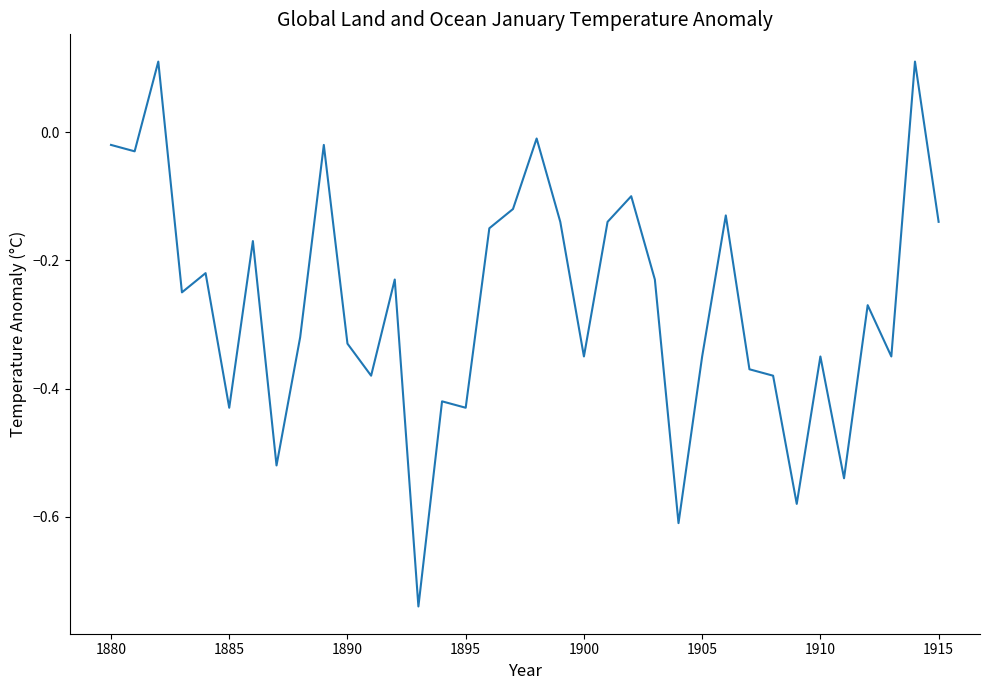

Reading left to right, what are all the values shown in this chart?

-0.0	-0.0	0.1	-0.2	-0.2	-0.4	-0.2	-0.5	-0.3	-0.0	-0.3	-0.4	-0.2	-0.7	-0.4	-0.4	-0.1	-0.1	-0.0	-0.1	-0.3	-0.1	-0.1	-0.2	-0.6	-0.3	-0.1	-0.4	-0.4	-0.6	-0.3	-0.5	-0.3	-0.3	0.1	-0.1